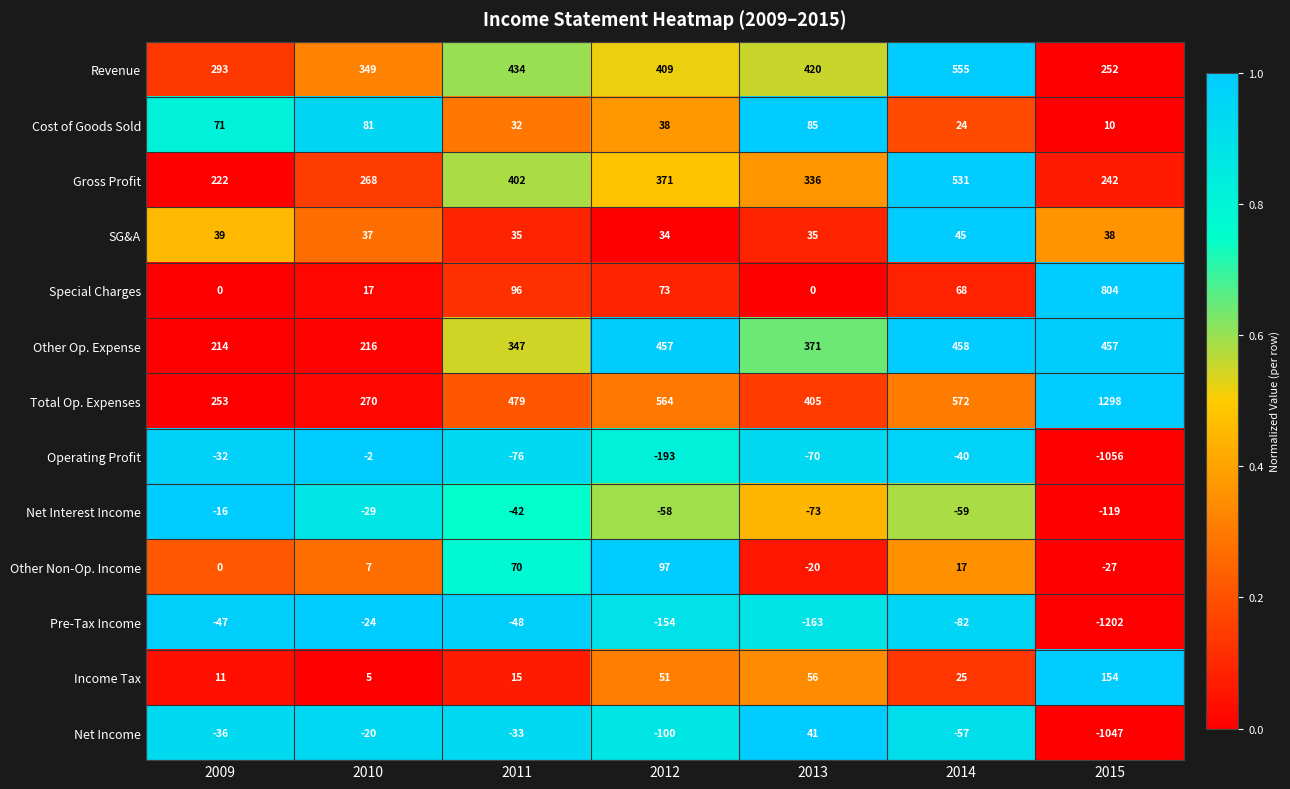

At which label does Operating Profit first exceed -70?

2009